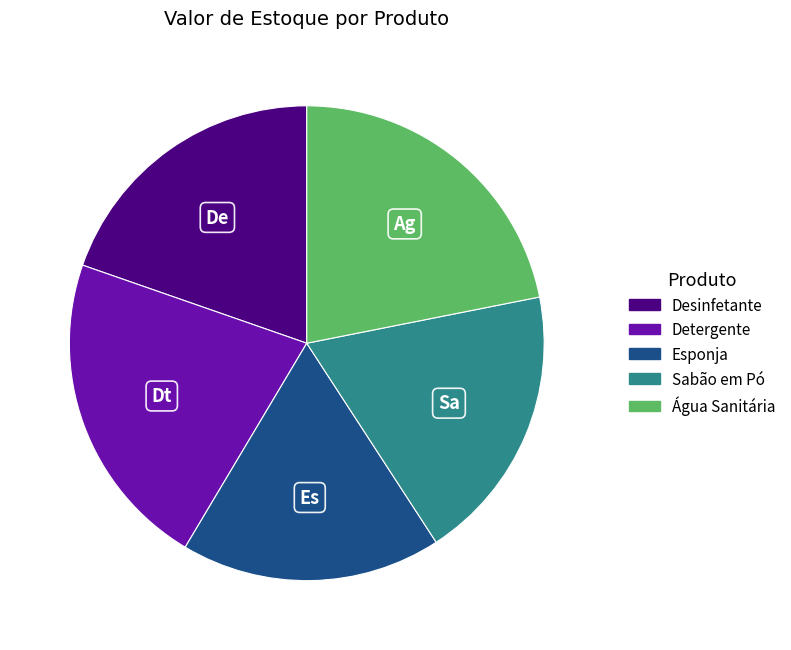

How many segments does this pie chart have?

5